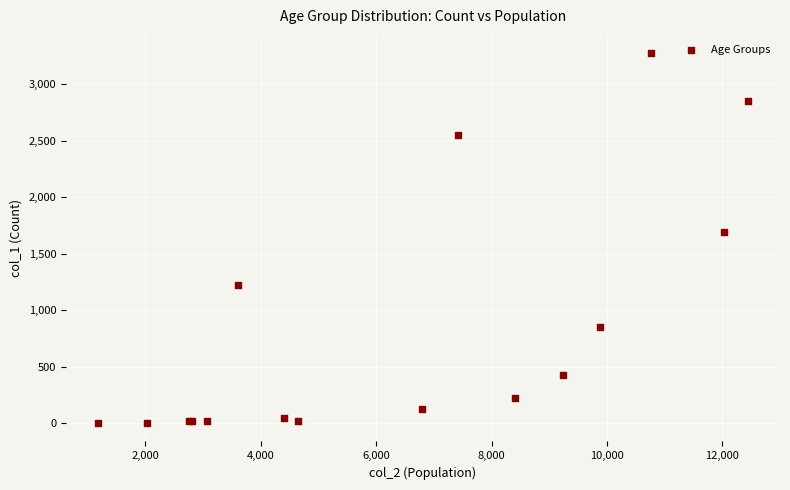

What Y value in the scatter plot is closest to 1638?

1690